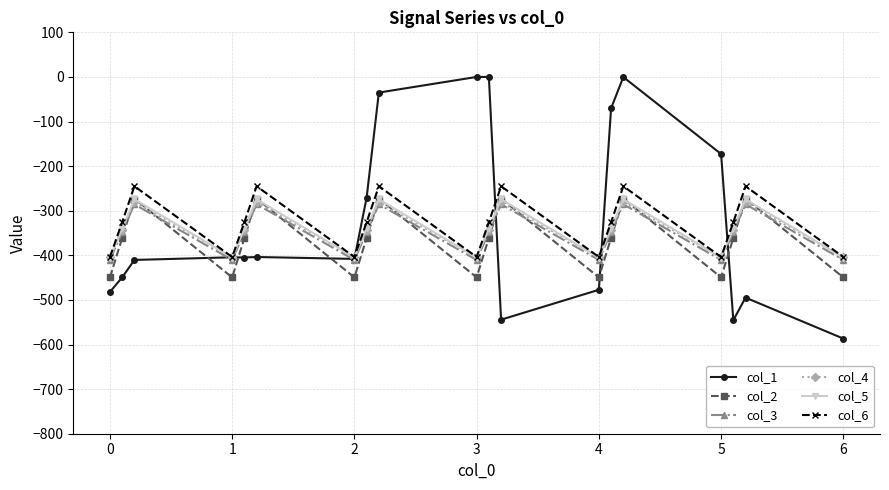

How many intersections are there between col_3 and col_2?

12